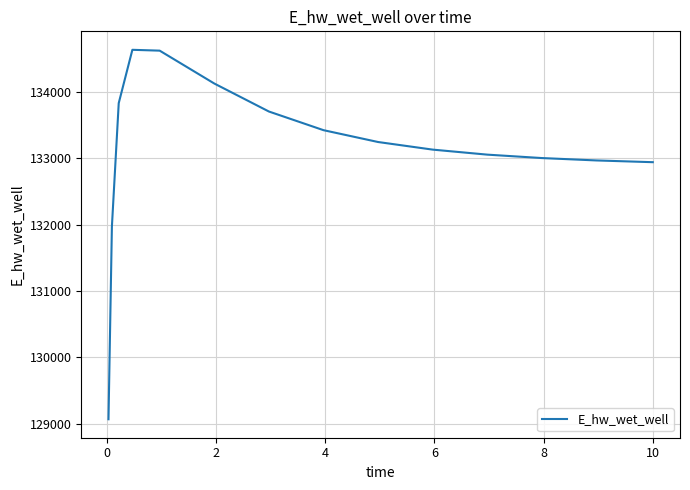

What is the maximum value shown in the chart?

134628.0